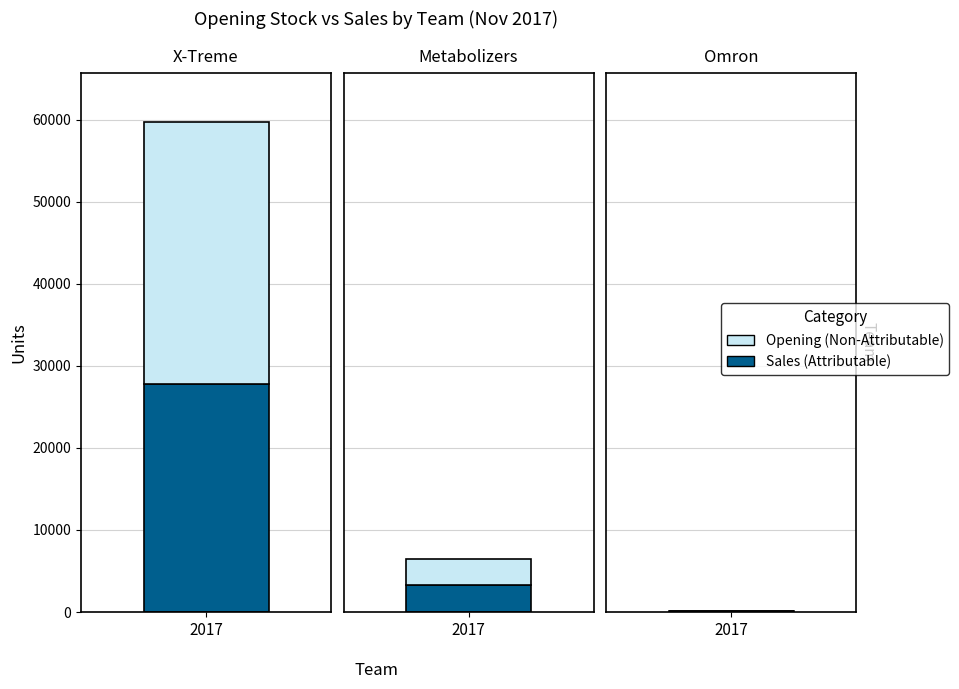

The value of Sales at X-Treme is 47005. True or false?

False